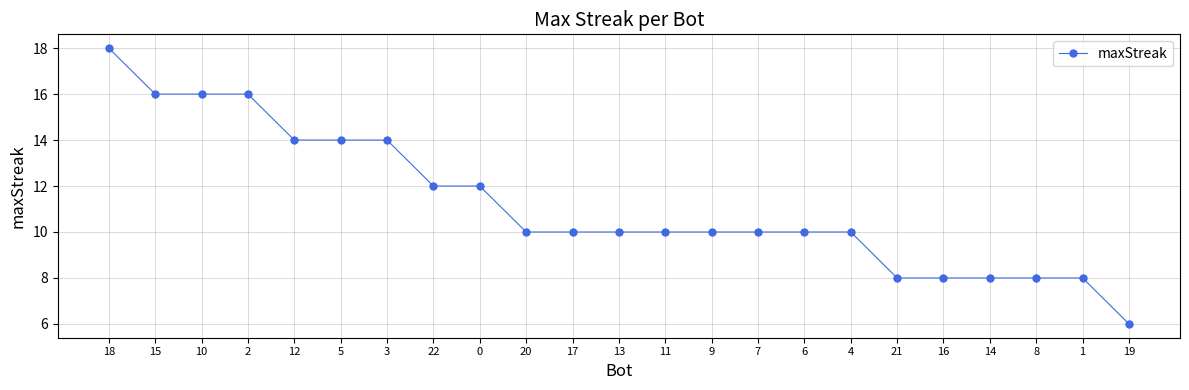

Which has a higher value, 18 or 3?

18